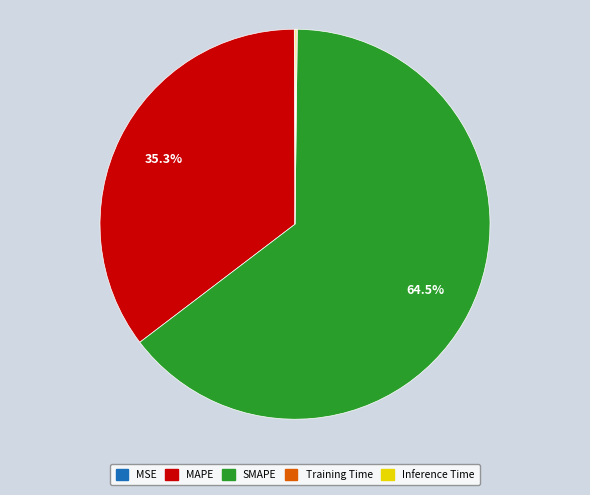

Which category accounts for the majority?

SMAPE